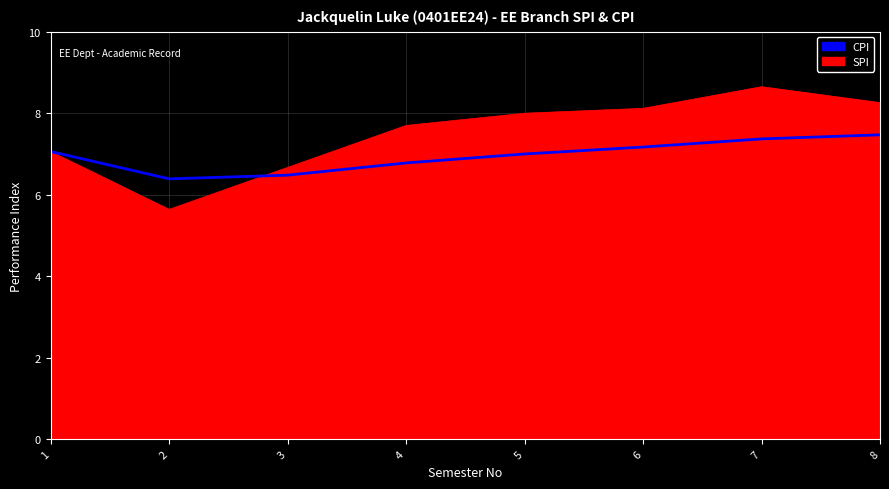

What is the difference between the highest and lowest values at 8?

0.8